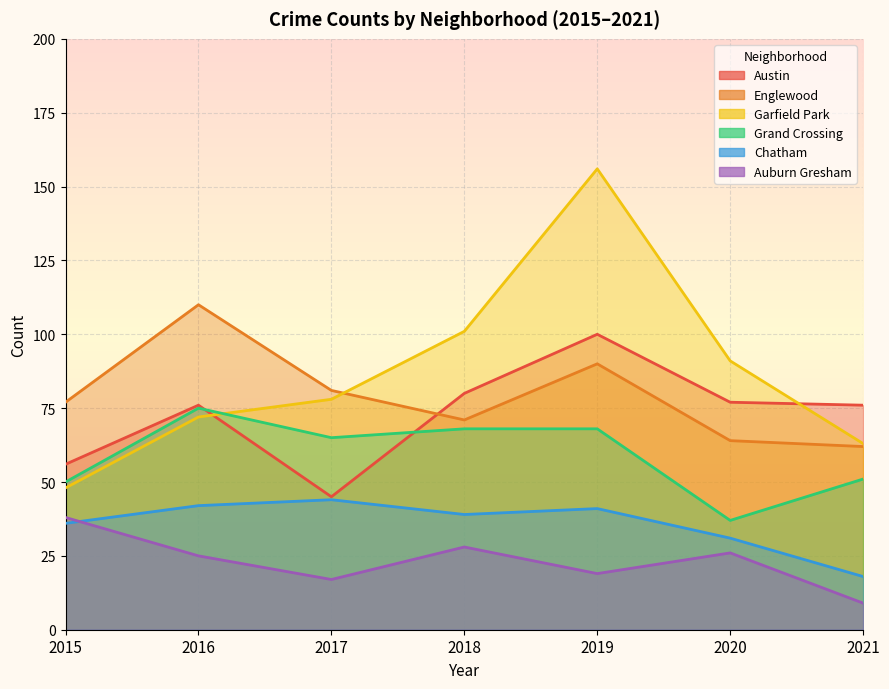

At which label does Auburn Gresham reach its peak?

2015